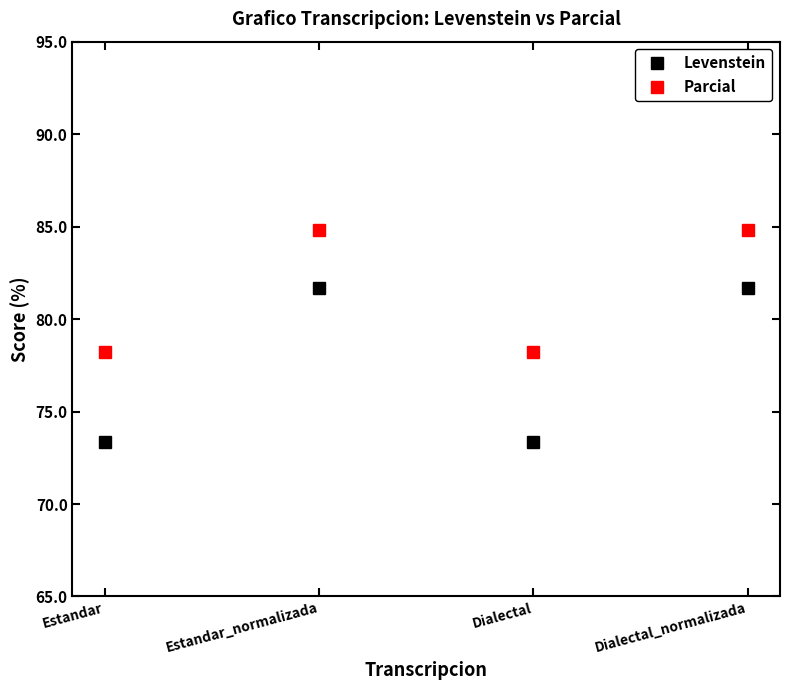

Which series changed the most between Estandar and Estandar_normalizada?

Levenstein